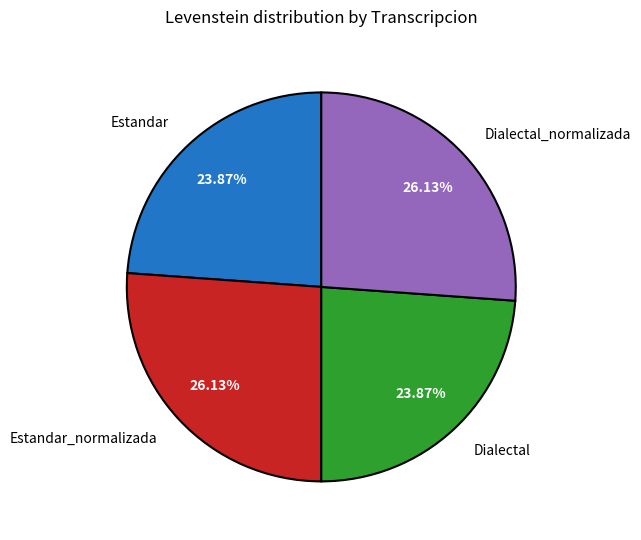

What is the total percentage of Estandar and Dialectal?

47.7%